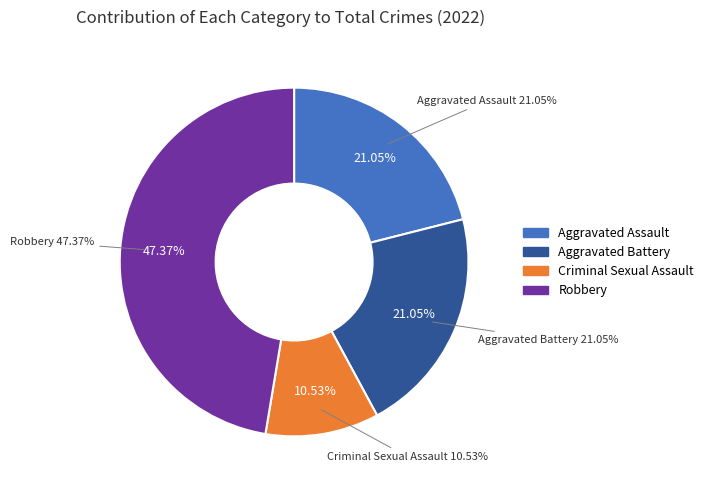

Does any single category account for the majority?

No